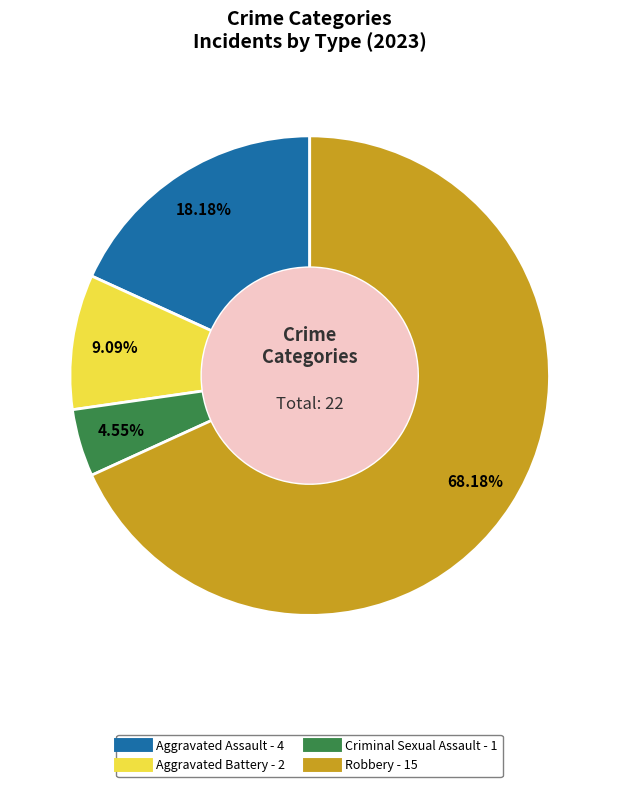

What is the ratio of the value at Aggravated Battery to the value at Aggravated Assault?

0.5